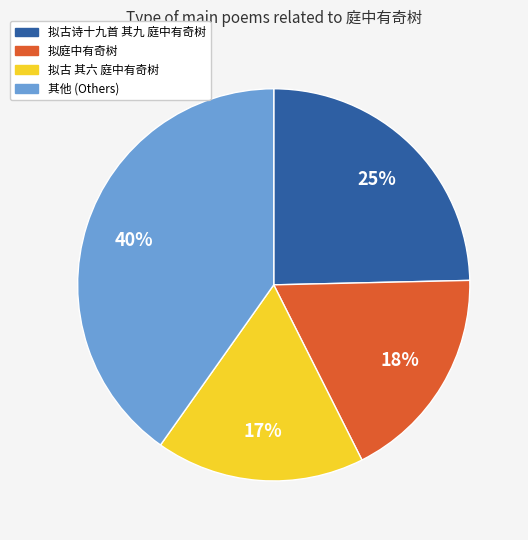

To the nearest percent, what is the combined percentage of 拟古诗十九首 其九 庭中有奇树 and 拟庭中有奇树?

43%